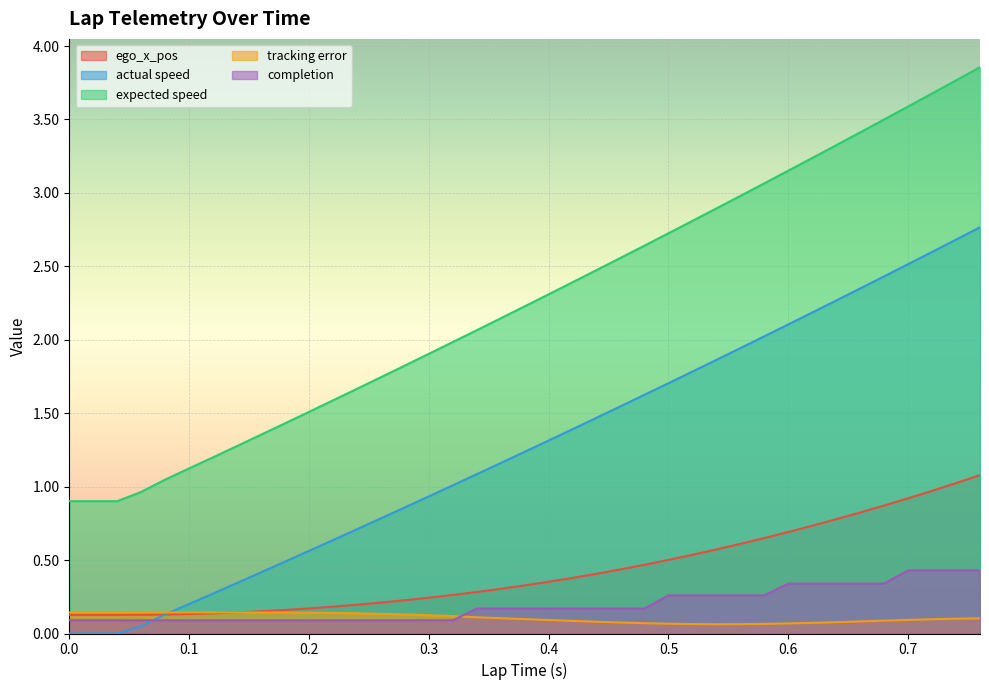

What are all the series names shown in the legend?

ego_x_pos, actual speed, expected speed, tracking error, completion